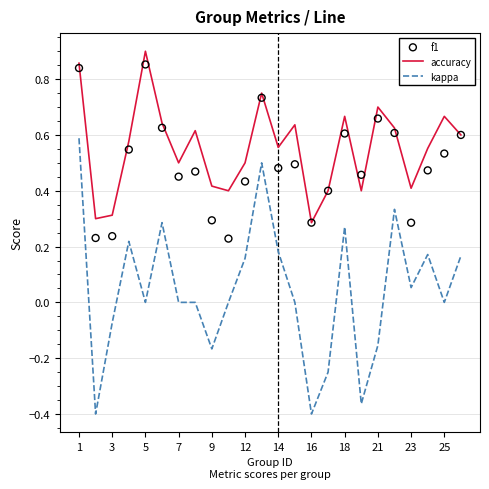

Which series has the largest Y range (max minus min)?

kappa